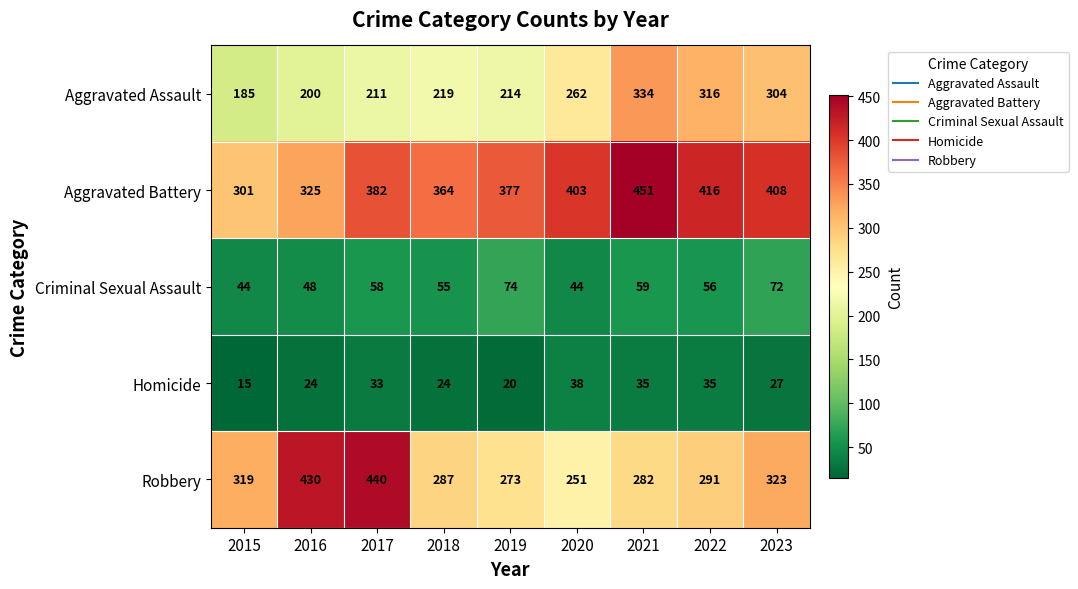

Rank the series at 2015 from lowest to highest value.

Homicide, Criminal Sexual Assault, Aggravated Assault, Aggravated Battery, Robbery